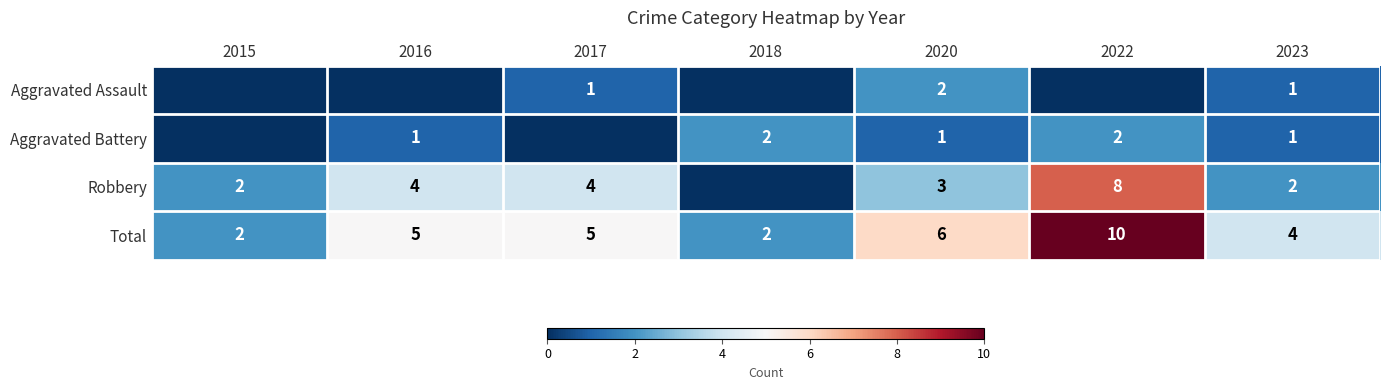

True or false: Aggravated Assault has a value of 0 at 2017.

False